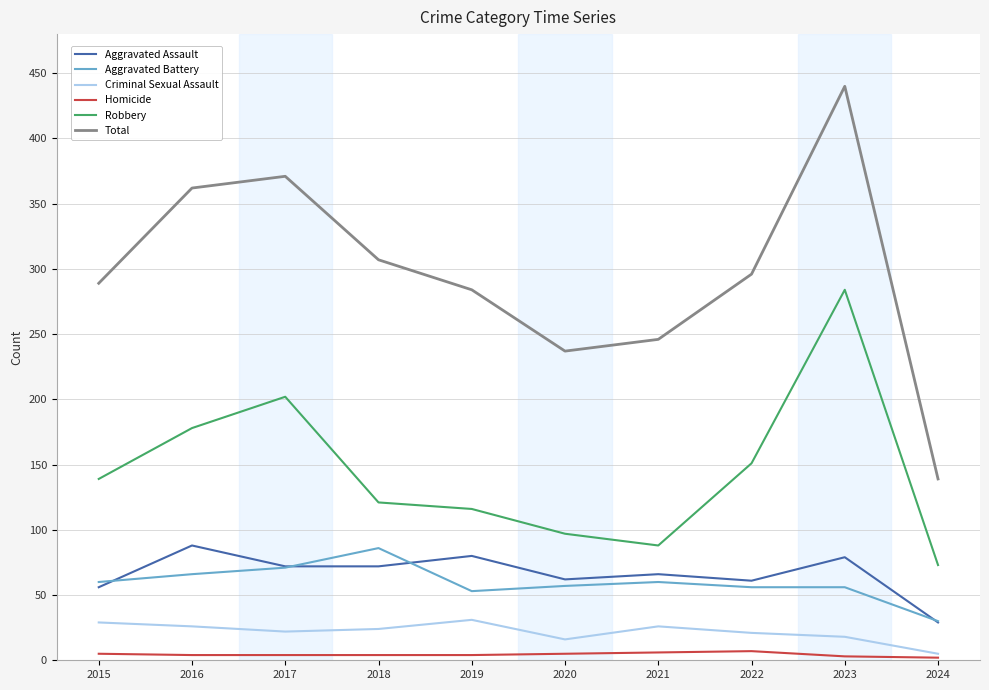

At how many categories does at least one series exceed 77?

10